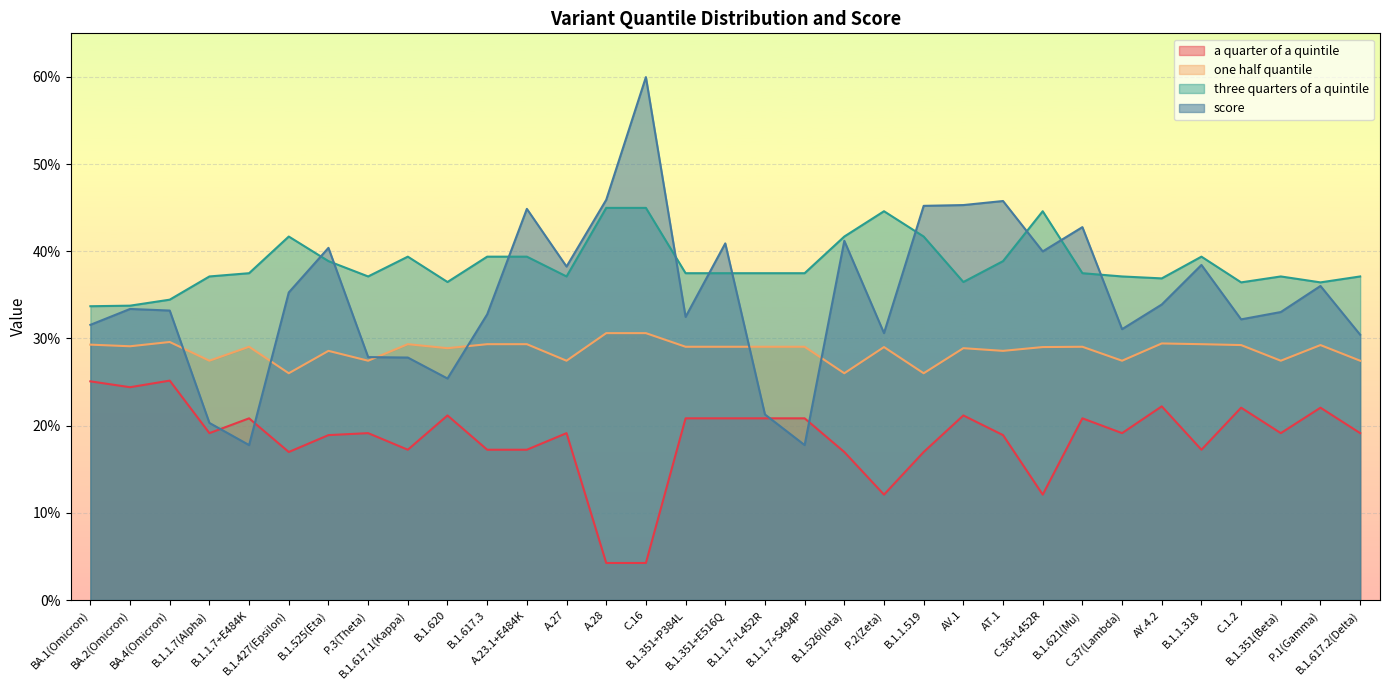

Where is the first local maximum for three quarters of a quintile?

B.1.427(Epsilon)